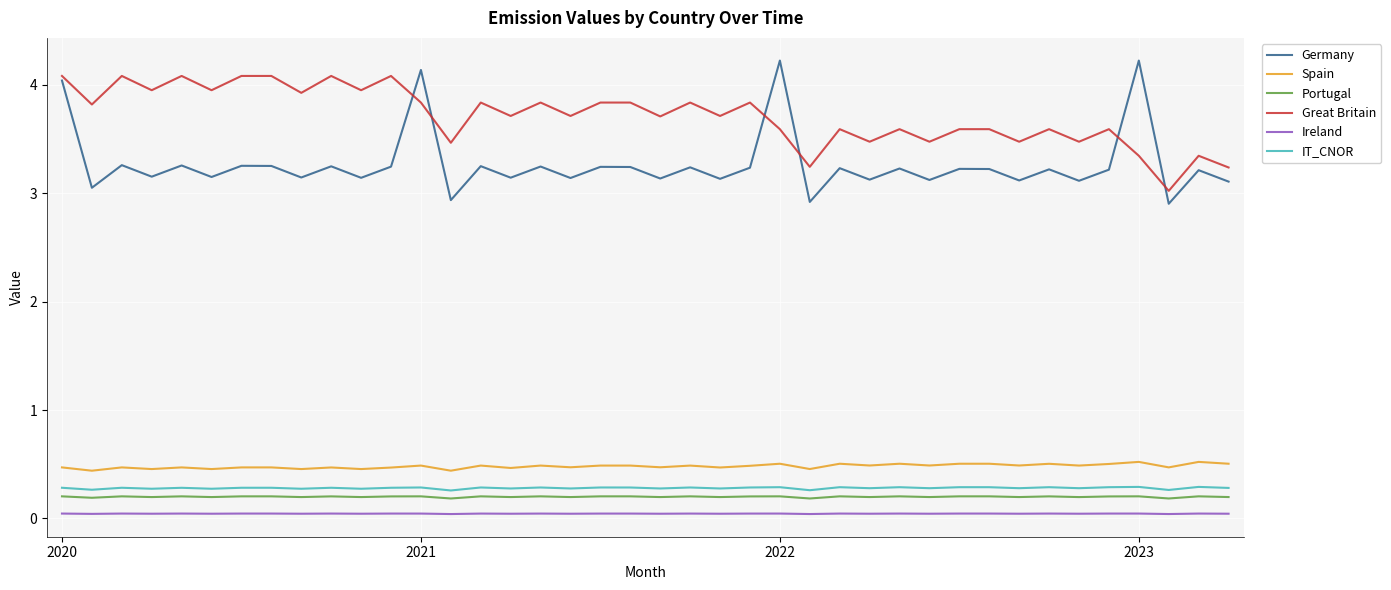

Which series has the largest total across all categories?

Great Britain